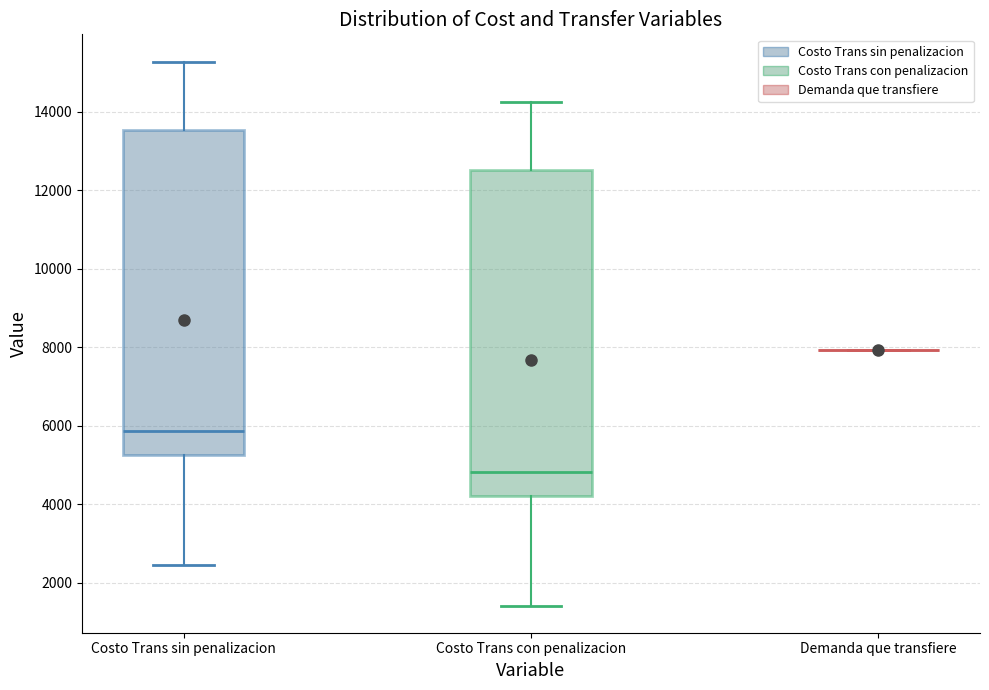

Reading left to right, read every box against the y-axis: the position of its median line, the range the box covers, and the ends of its whiskers. The values are not printed on the chart, so give them approximately, as read against the axis.

Costo Trans sin penalizacion: median 5800, box 5200 to 13600, whiskers 2400 to 15200
Costo Trans con penalizacion: median 4800, box 4200 to 12600, whiskers 1400 to 14200
Demanda que transfiere: box collapsed to a line at 8000, whiskers 8000 to 8000